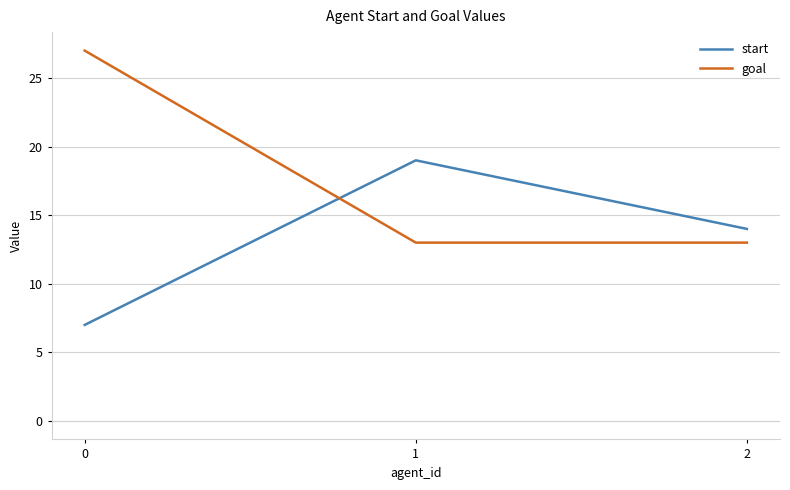

Which series has the widest spread of values?

goal